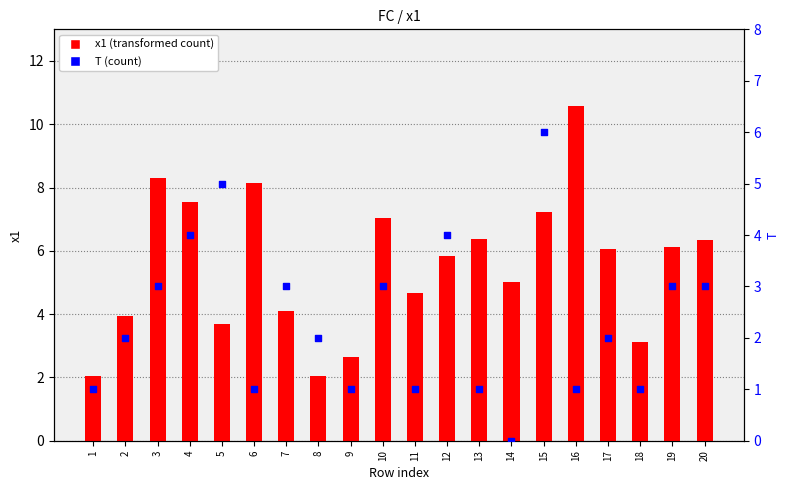

At which category is the sum across all series the highest?

15